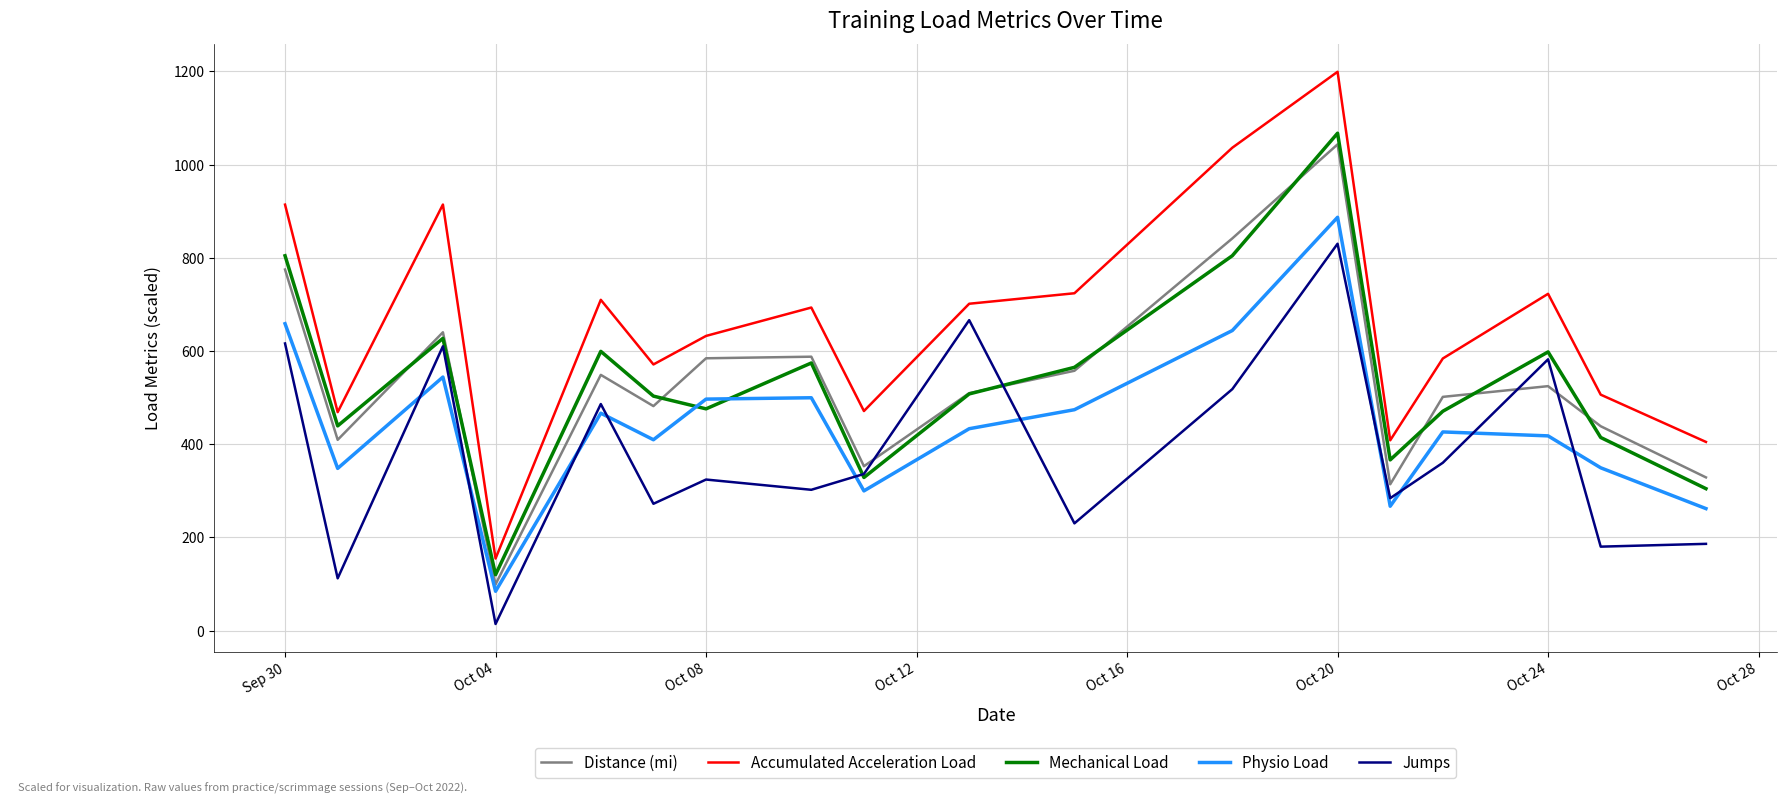

In Physio Load, how many points are higher than both neighbors (excluding endpoints)?

5